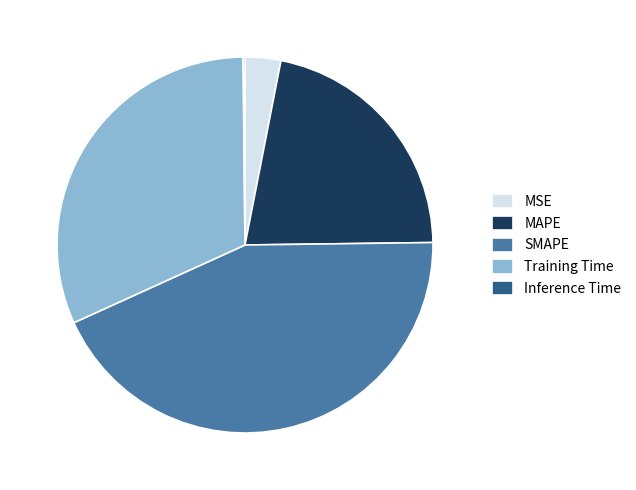

Does MSE represent more than half of the total?

No